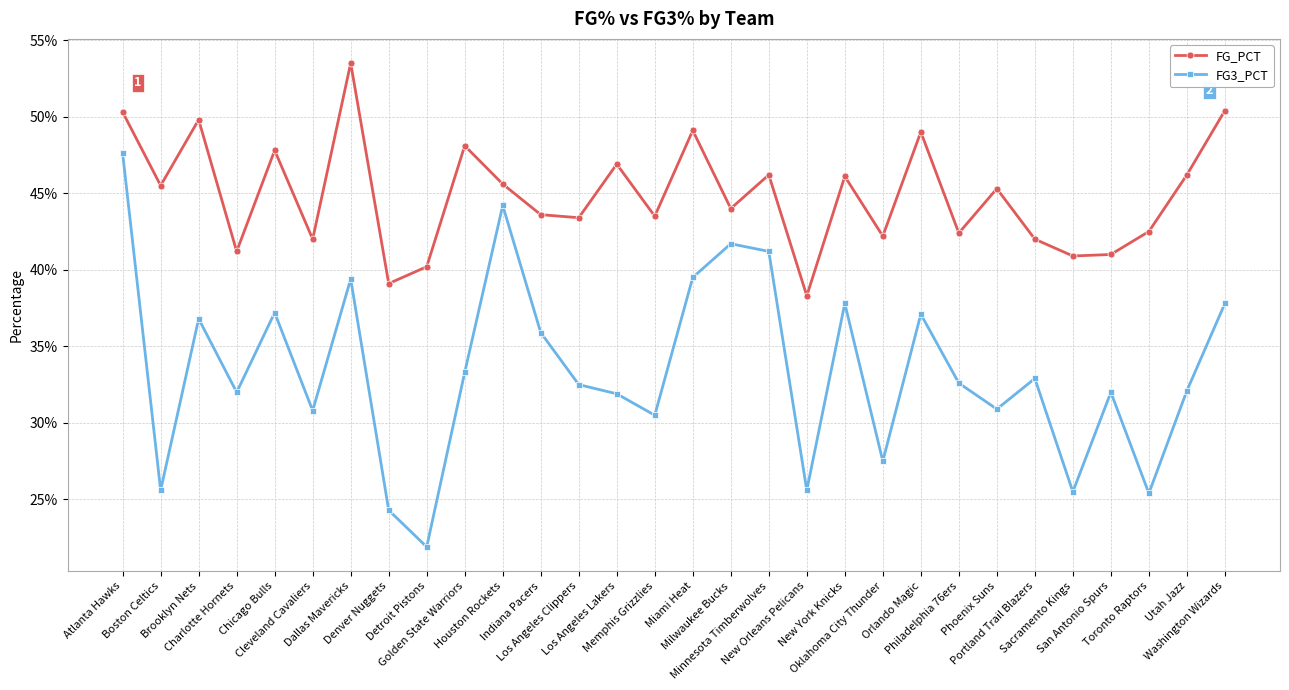

Reading left to right, what are all the values shown in this chart?

FG_PCT: 0.5	0.5	0.5	0.4	0.5	0.4	0.5	0.4	0.4	0.5	0.5	0.4	0.4	0.5	0.4	0.5	0.4	0.5	0.4	0.5	0.4	0.5	0.4	0.5	0.4	0.4	0.4	0.4	0.5	0.5
FG3_PCT: 0.5	0.3	0.4	0.3	0.4	0.3	0.4	0.2	0.2	0.3	0.4	0.4	0.3	0.3	0.3	0.4	0.4	0.4	0.3	0.4	0.3	0.4	0.3	0.3	0.3	0.3	0.3	0.3	0.3	0.4